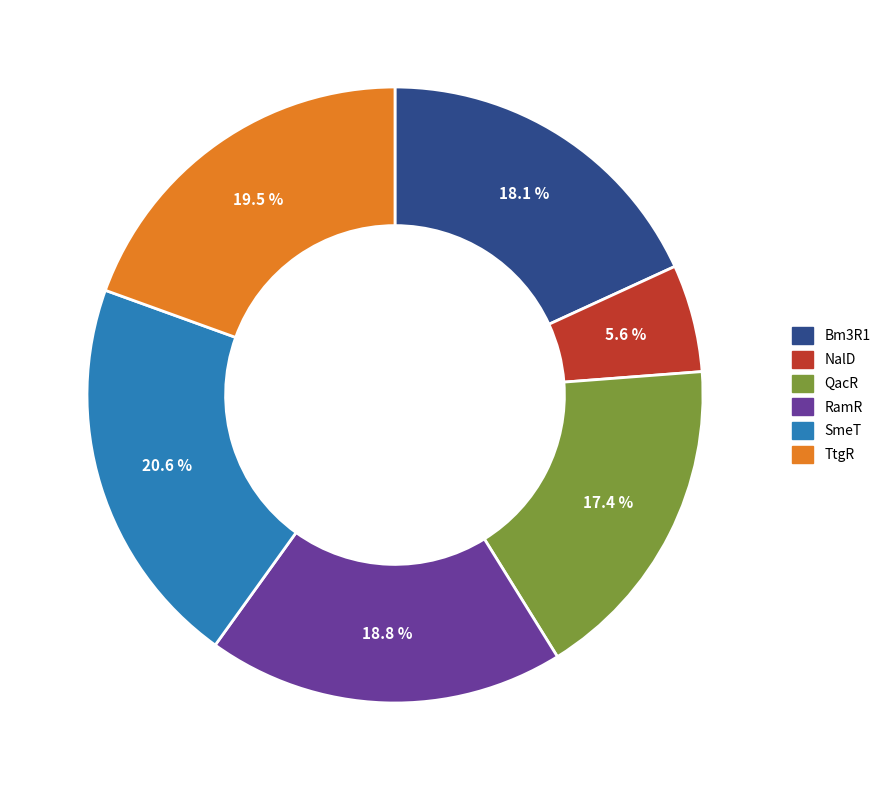

Is the sum of NalD and RamR greater than half?

No